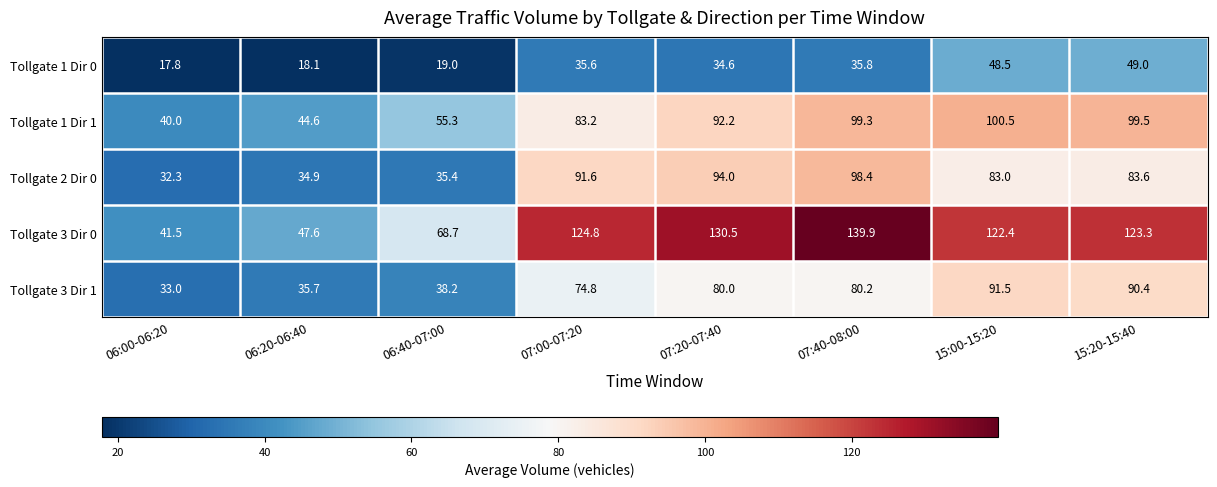

Which label corresponds to the smallest value in the chart?

06:00-06:20